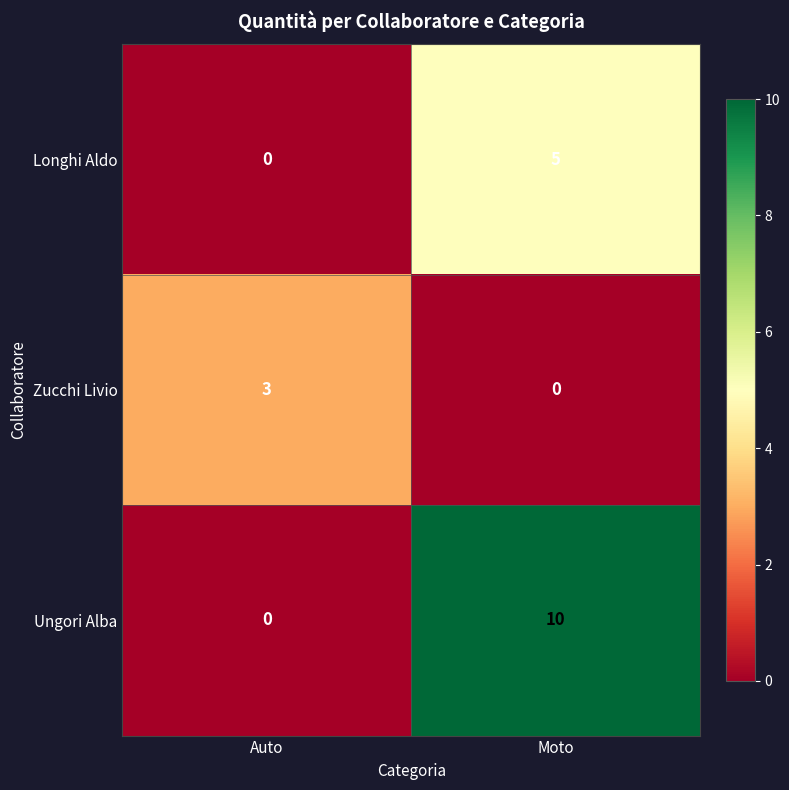

What is the maximum value shown in the chart?

10